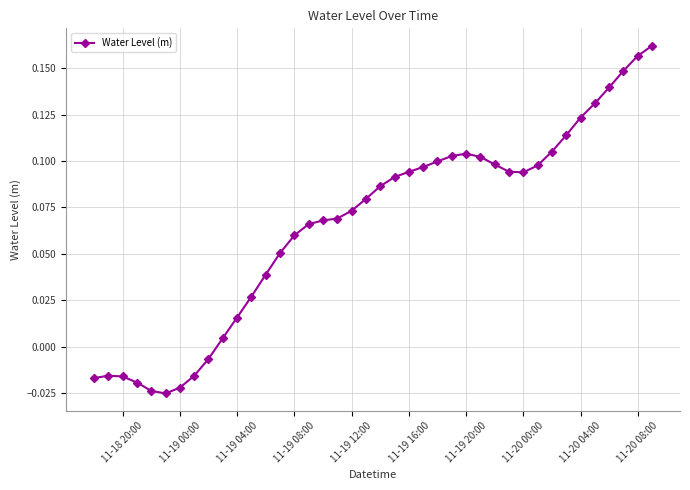

True or false: there are more than 0 points higher than both neighbors.

True